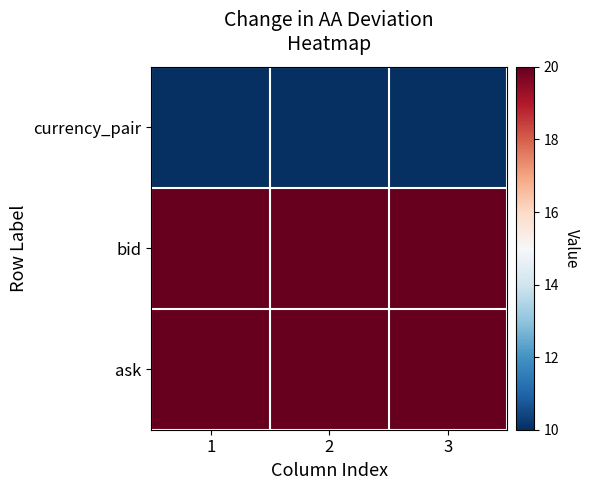

What is the spread (max minus min) of values at 1?

10